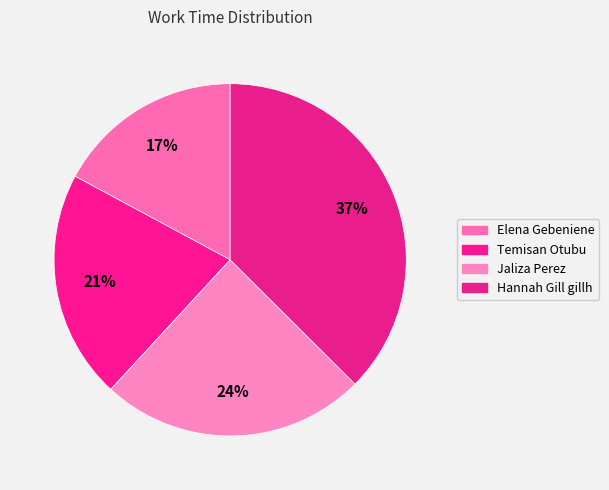

Is the sum of Jaliza Perez and Hannah Gill gillh greater than half?

Yes